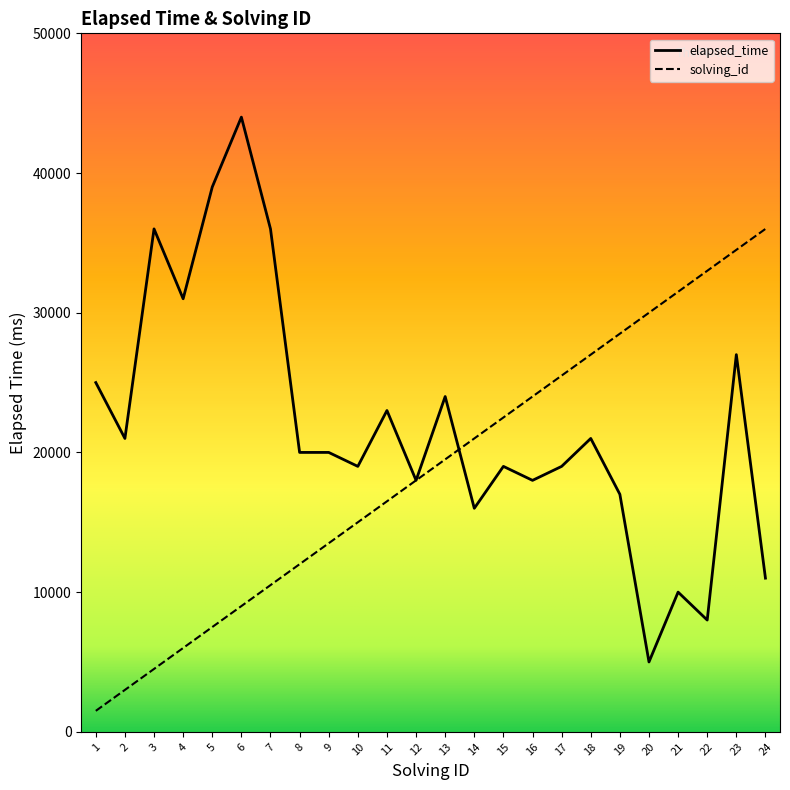

Reading right to left, list all the values displayed in this chart.

elapsed_time: 24=11000	23=27000	22=8000	21=10000	20=5000	19=17000	18=21000	17=19000	16=18000	15=19000	14=16000	13=24000	12=18000	11=23000	10=19000	9=20000	8=20000	7=36000	6=44000	5=39000	4=31000	3=36000	2=21000	1=25000
solving_id: 24=36000	23=34500	22=33000	21=31500	20=30000	19=28500	18=27000	17=25500	16=24000	15=22500	14=21000	13=19500	12=18000	11=16500	10=15000	9=13500	8=12000	7=10500	6=9000	5=7500	4=6000	3=4500	2=3000	1=1500